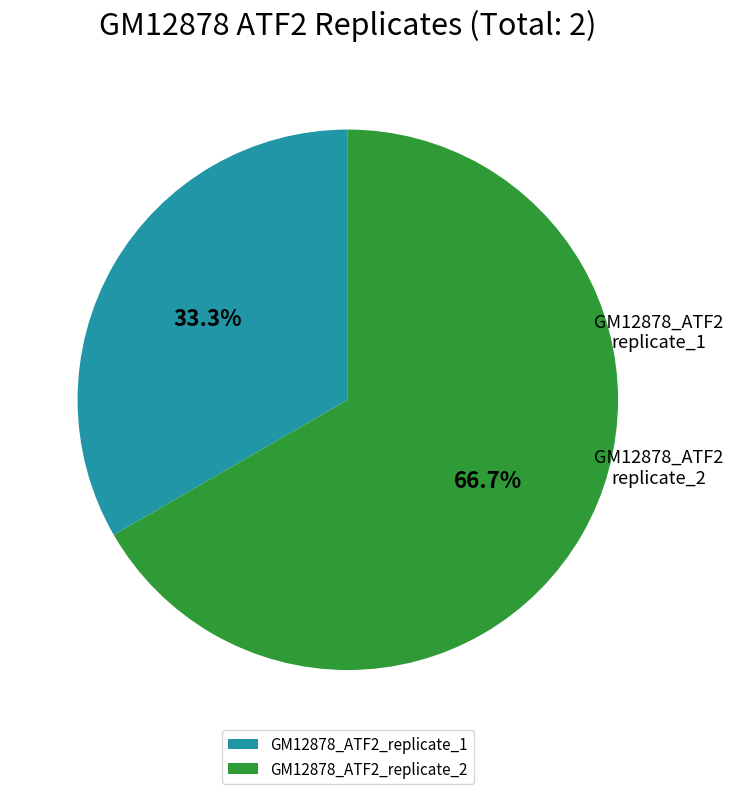

Rank the categories by value from lowest to highest.

GM12878_ATF2_replicate_1, GM12878_ATF2_replicate_2